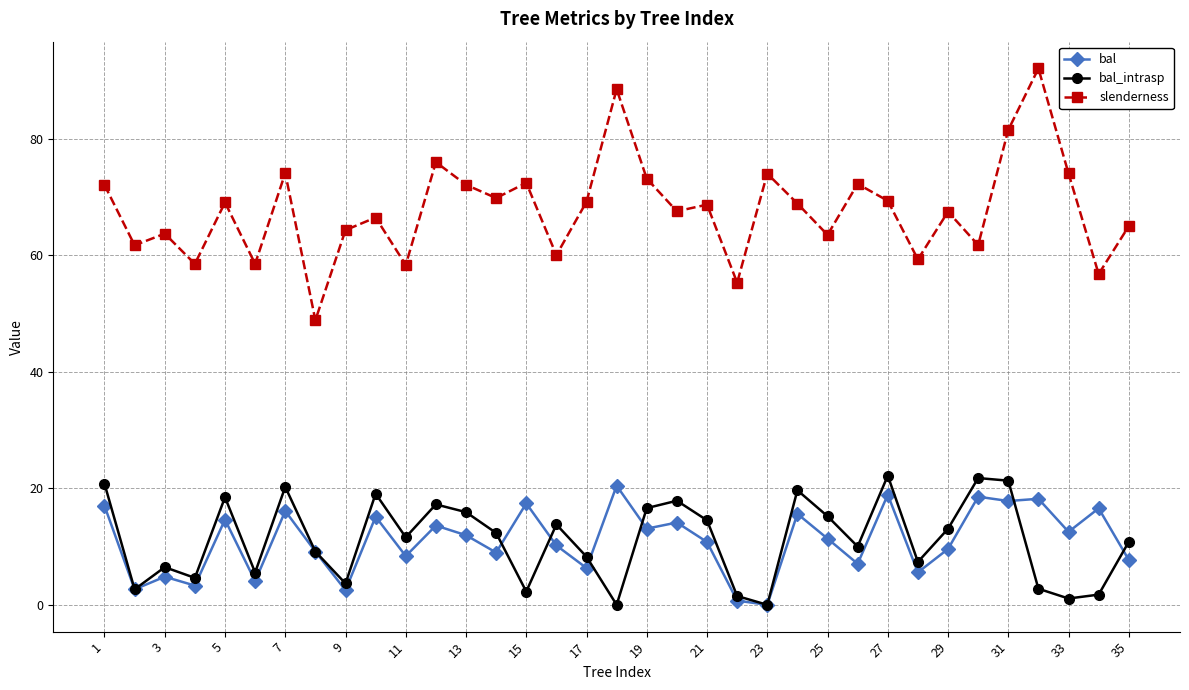

What is the maximum value for bal_intrasp?

22.2